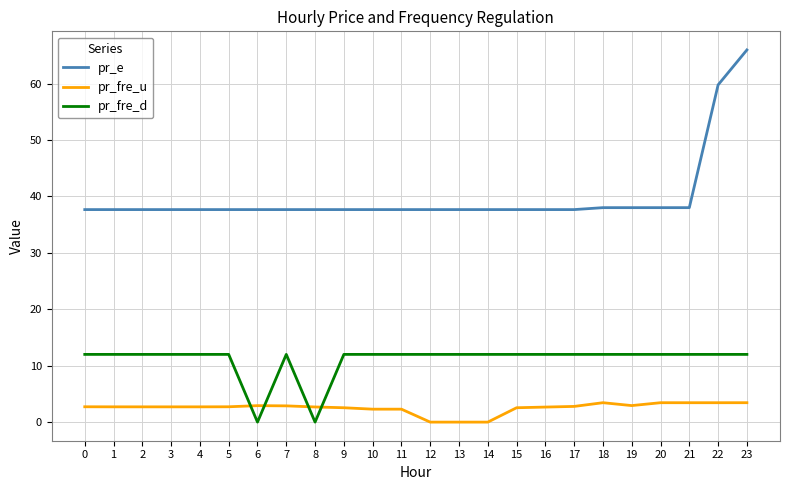

List the series in order of their peak value, highest first.

pr_e, pr_fre_d, pr_fre_u